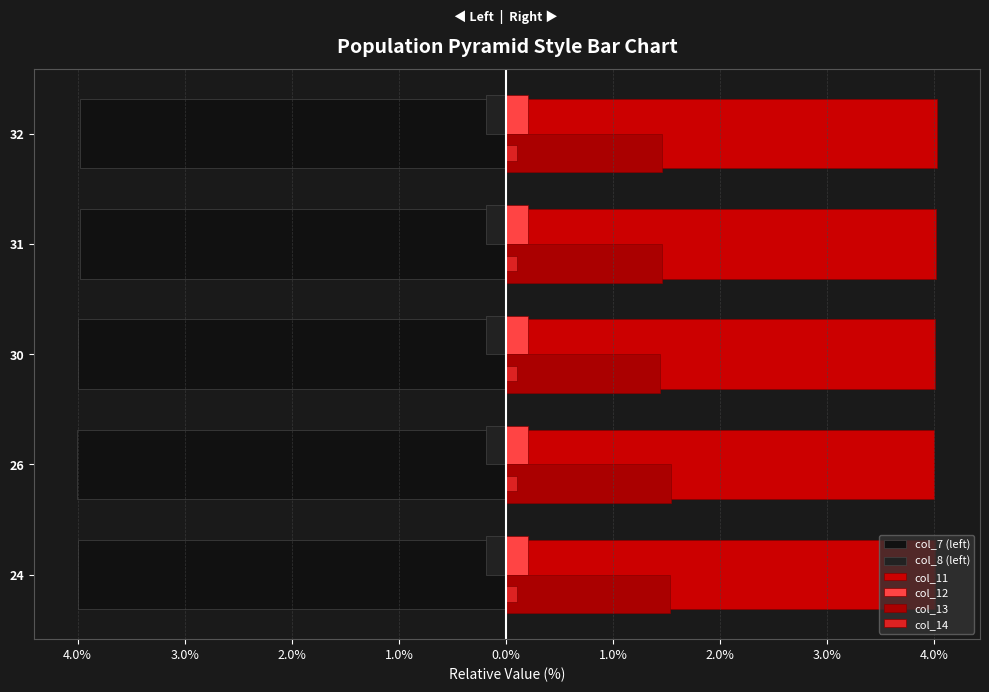

Reading left to right, transcribe all the data shown in this chart.

col_7 (left): -4.0	-4.0	-4.0	-4.0	-4.0
col_8 (left): -0.2	-0.2	-0.2	-0.2	-0.2
col_11: 4.0	4.0	4.0	4.0	4.0
col_12: 0.2	0.2	0.2	0.2	0.2
col_13: 1.5	1.5	1.4	1.5	1.5
col_14: 0.1	0.1	0.1	0.1	0.1